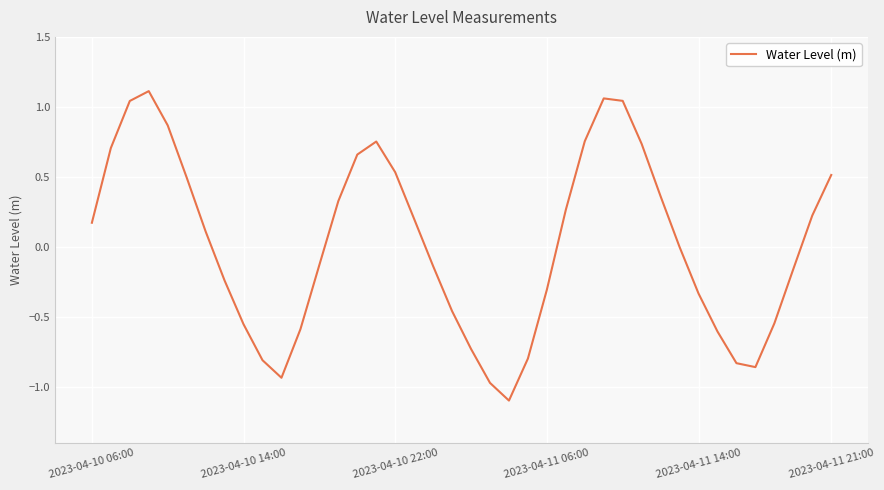

The chart shows a value of -0.3 at 2023-04-11 06:00. True or false?

True